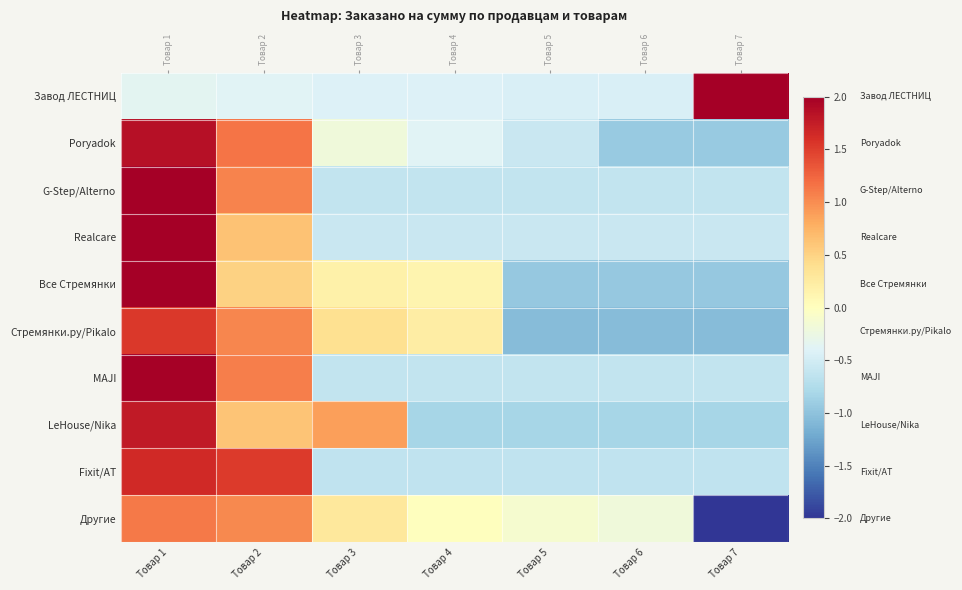

Rank the series at Товар 6 from highest to lowest value.

Другие, Завод ЛЕСТНИЦ, Realcare, G-Step/Alterno, MAJI, Fixit/AT, LeHouse/Nika, Poryadok, Все Стремянки, Стремянки.ру/Pikalo